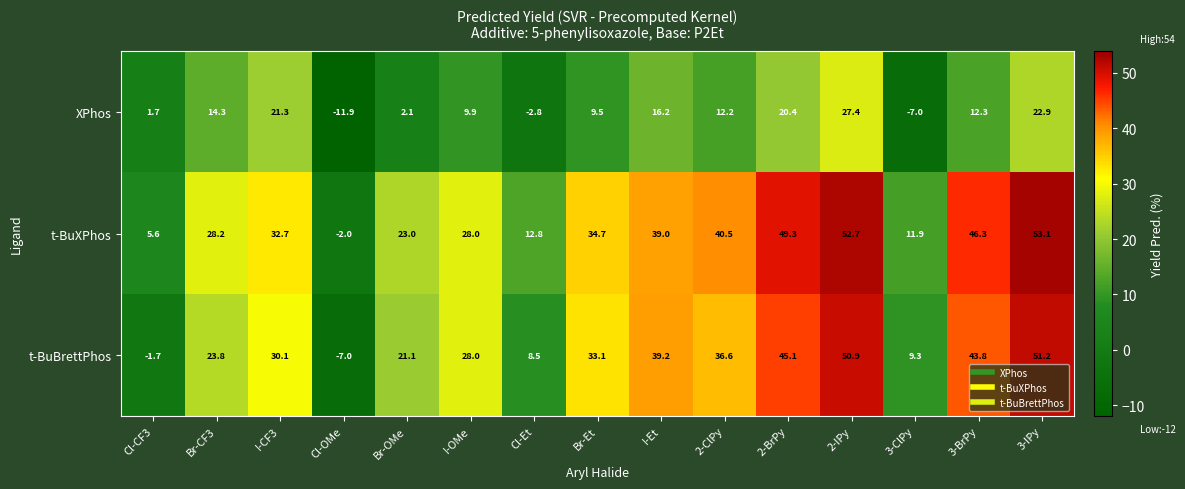

Count the number of categories in the chart.

15